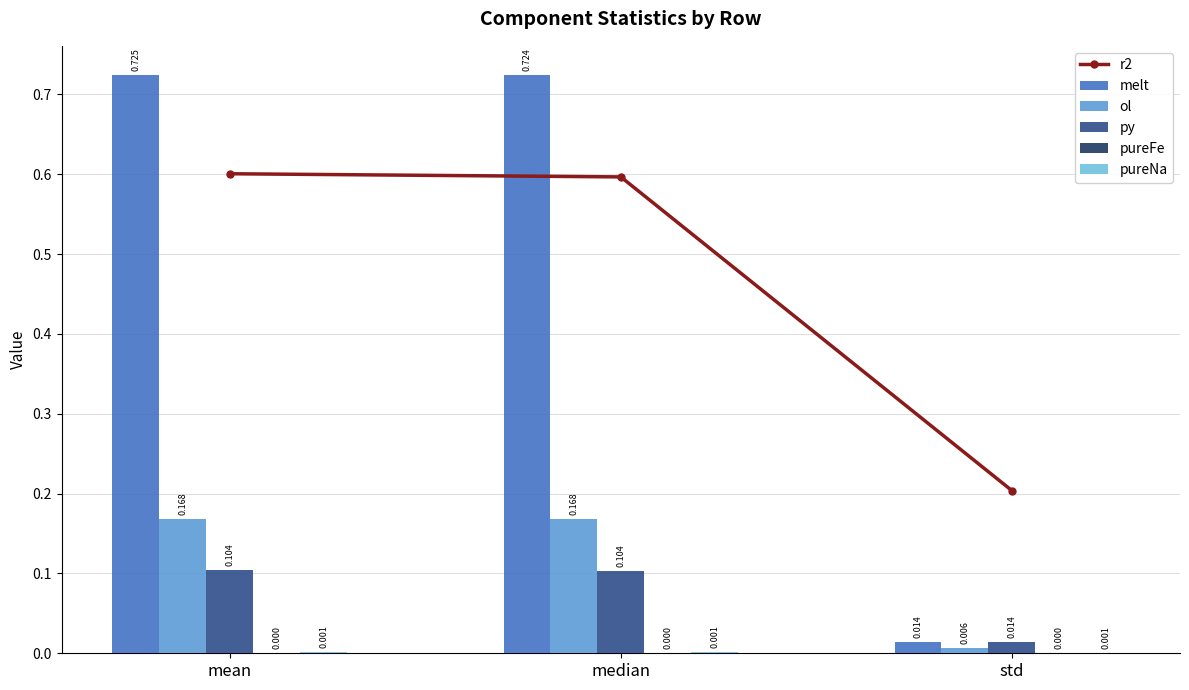

Reading right to left, extract all data points from this chart.

r2: 0.2	0.6	0.6
melt: 0.0	0.7	0.7
ol: 0.0	0.2	0.2
py: 0.0	0.1	0.1
pureFe: 0.0	0.0	0.0
pureNa: 0.0	0.0	0.0